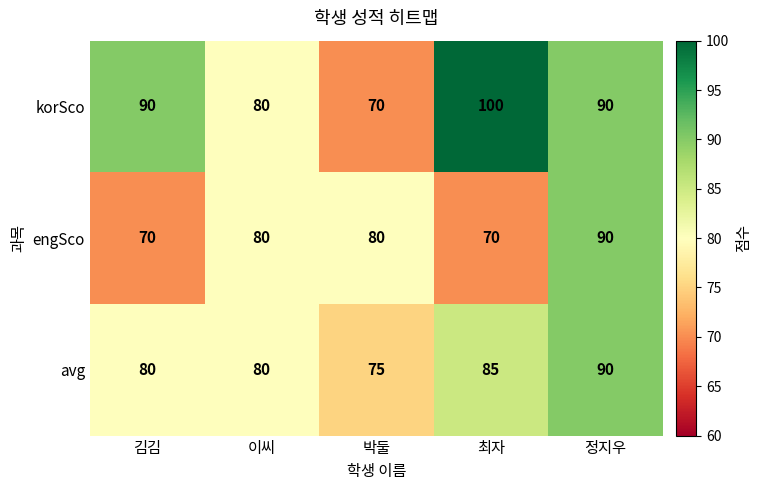

The value of korSco at 정지우 is 44. True or false?

False